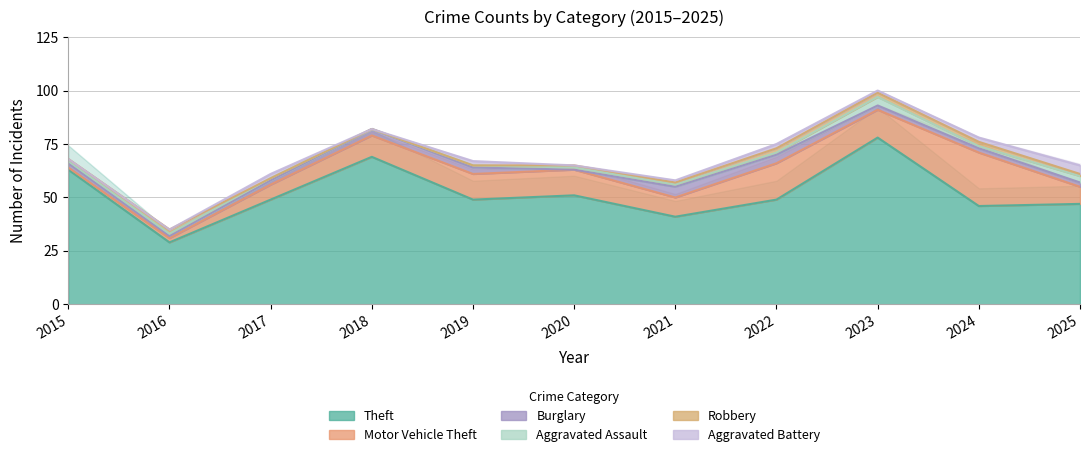

In Aggravated Battery, how many points are lower than both neighbors (excluding endpoints)?

3